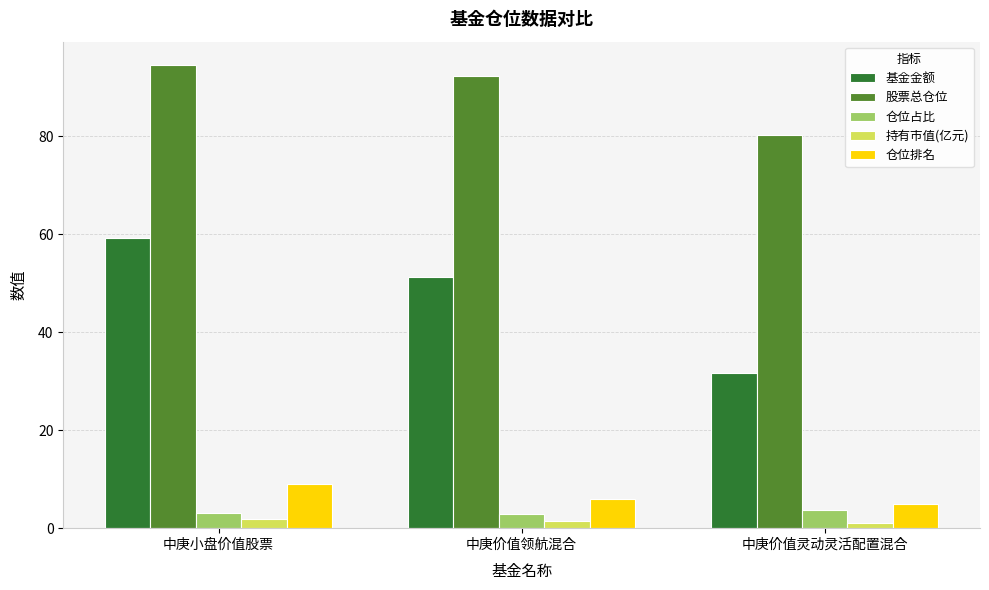

Between 中庚价值领航混合 and 中庚价值灵动灵活配置混合, which series saw the biggest shift?

基金金额